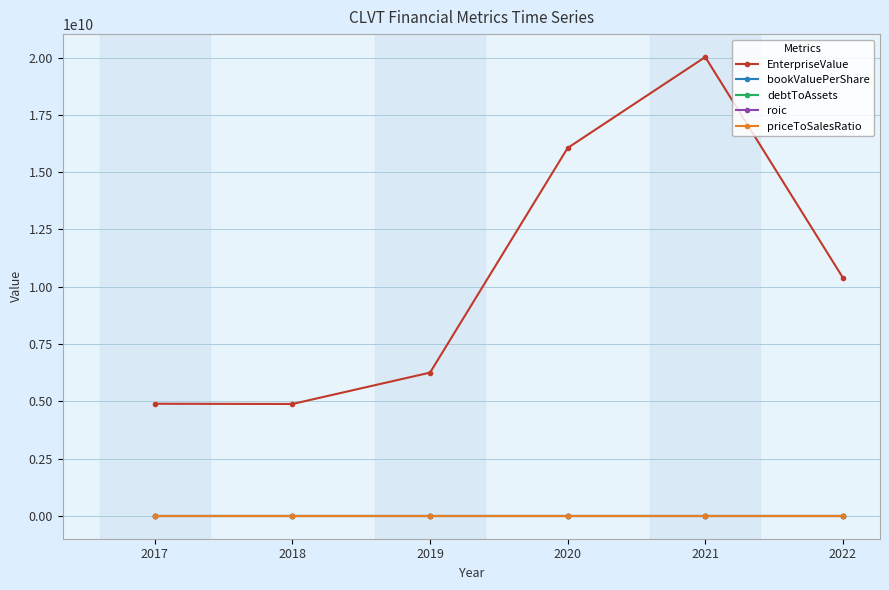

Which series changed the most between 2017 and 2020?

EnterpriseValue